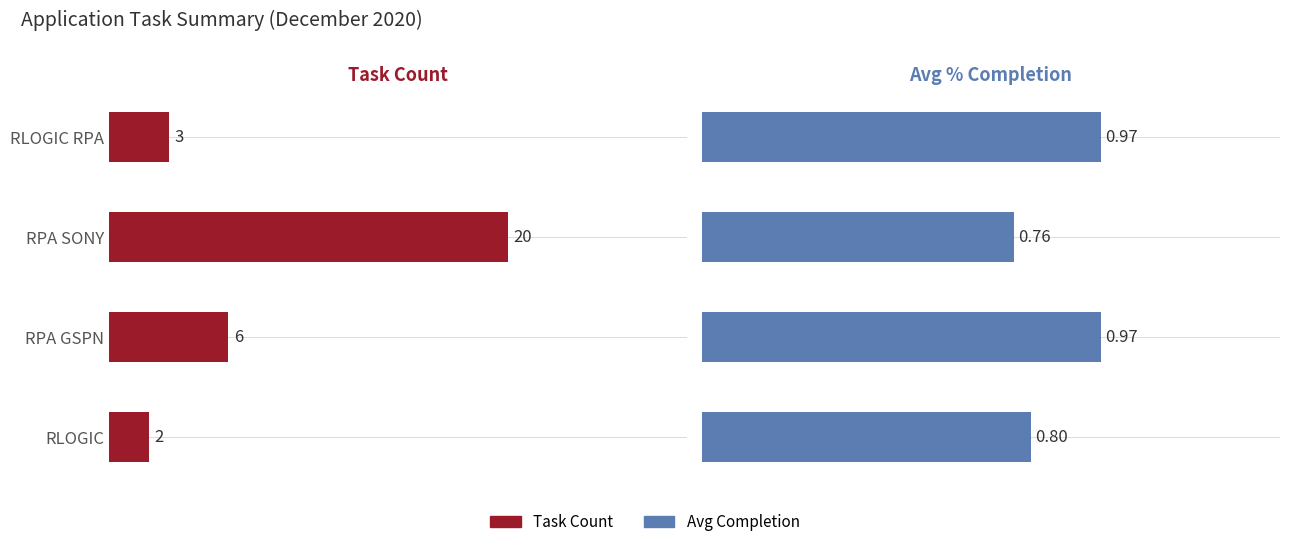

Reading left to right, extract all data points from this chart.

Task Count: 3.0	20.0	6.0	2.0
Avg Completion: 1.0	0.8	1.0	0.8